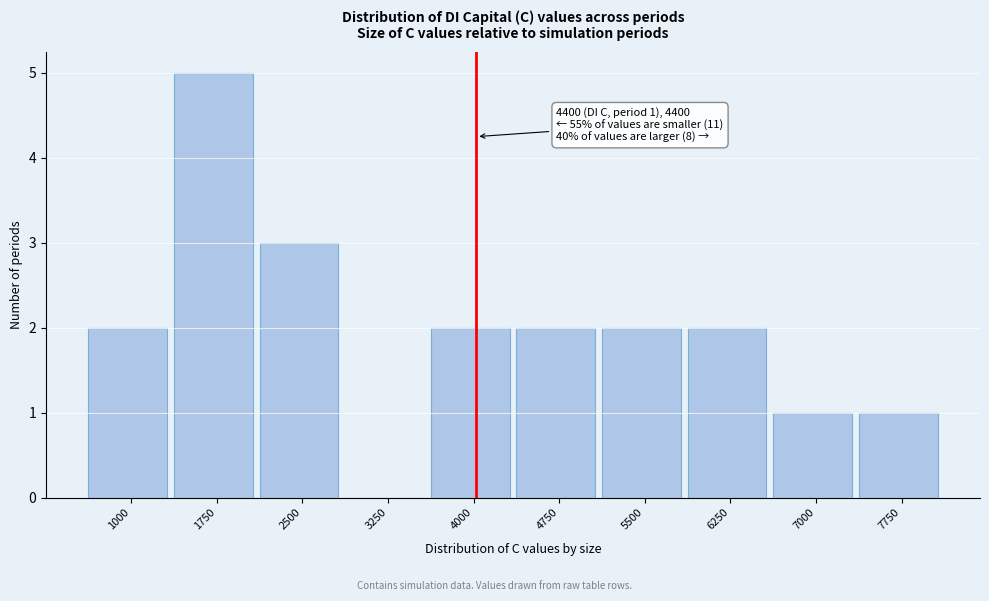

Reading right to left, list all the values displayed in this chart.

7750=1	7000=1	6250=2	5500=2	4750=2	4000=2	3250=0	2500=3	1750=5	1000=2